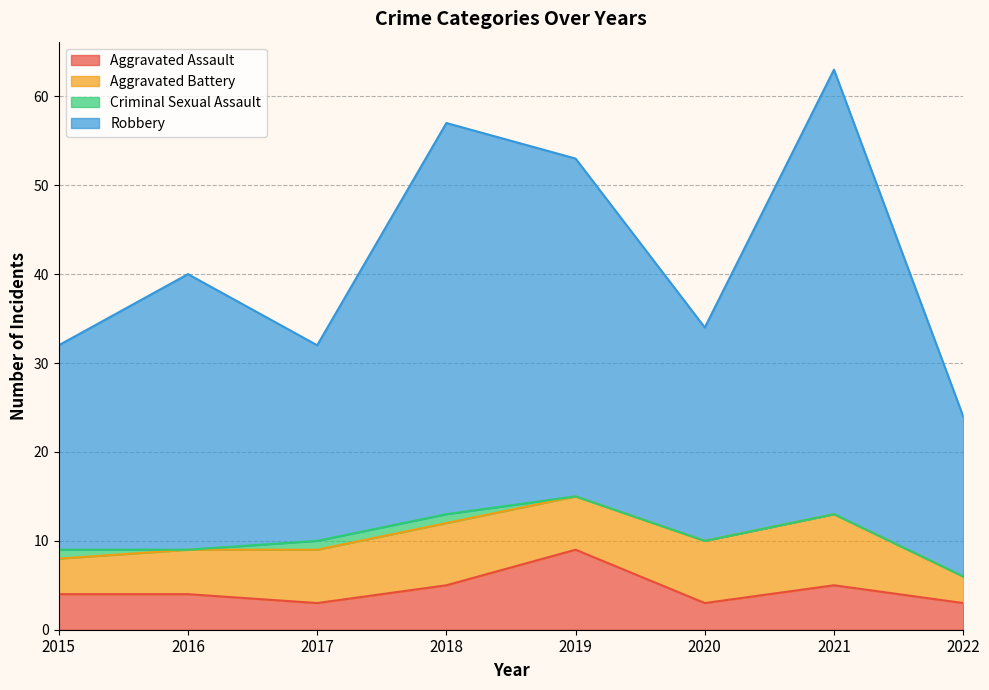

What is the difference between the second highest and second lowest values in the Aggravated Assault series?

2